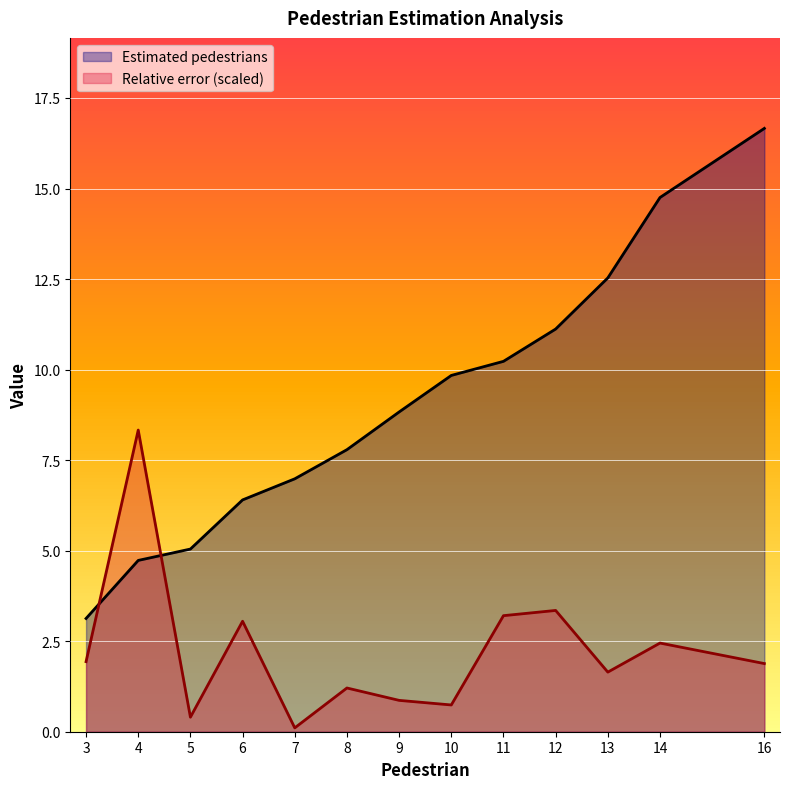

At how many categories does at least one series exceed 4?

12